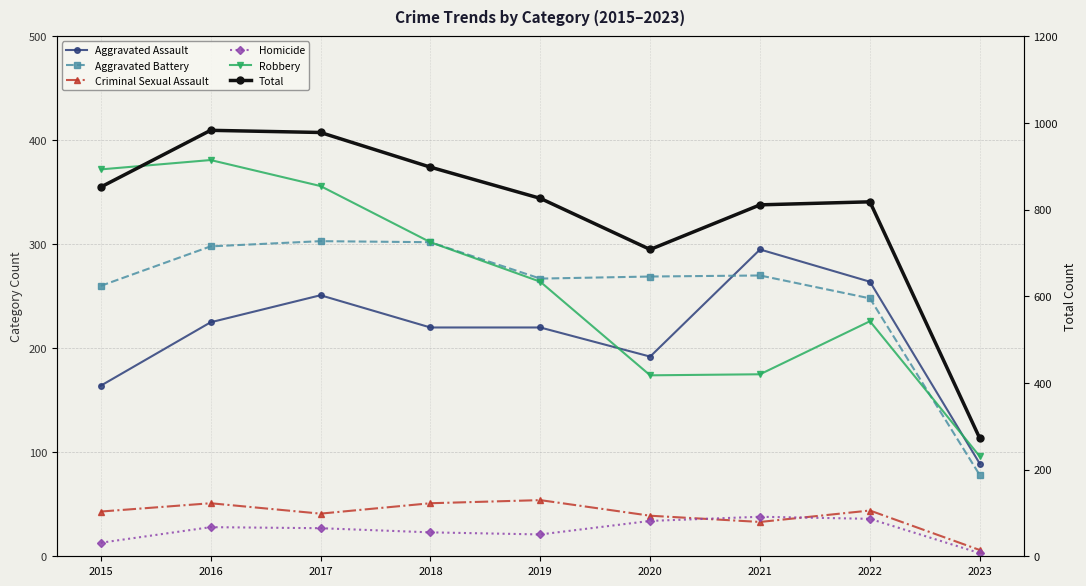

What is the difference between the maximum and minimum values in the Homicide series?

35